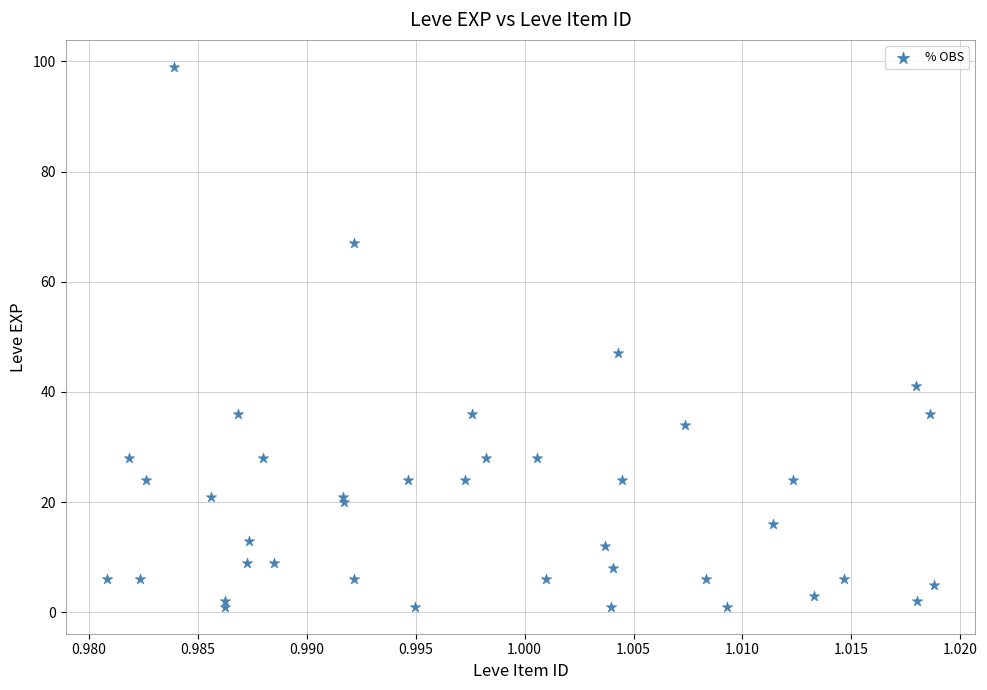

What Y value in the scatter plot is closest to 50?

47